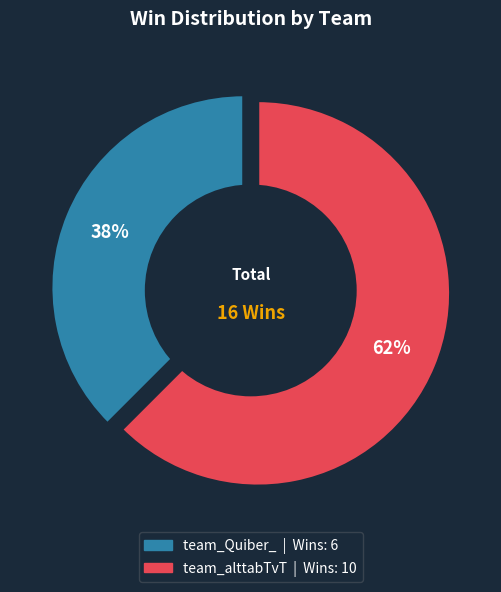

Combined, what portion of the pie is team_alttabTvT and team_Quiber_?

100.0%